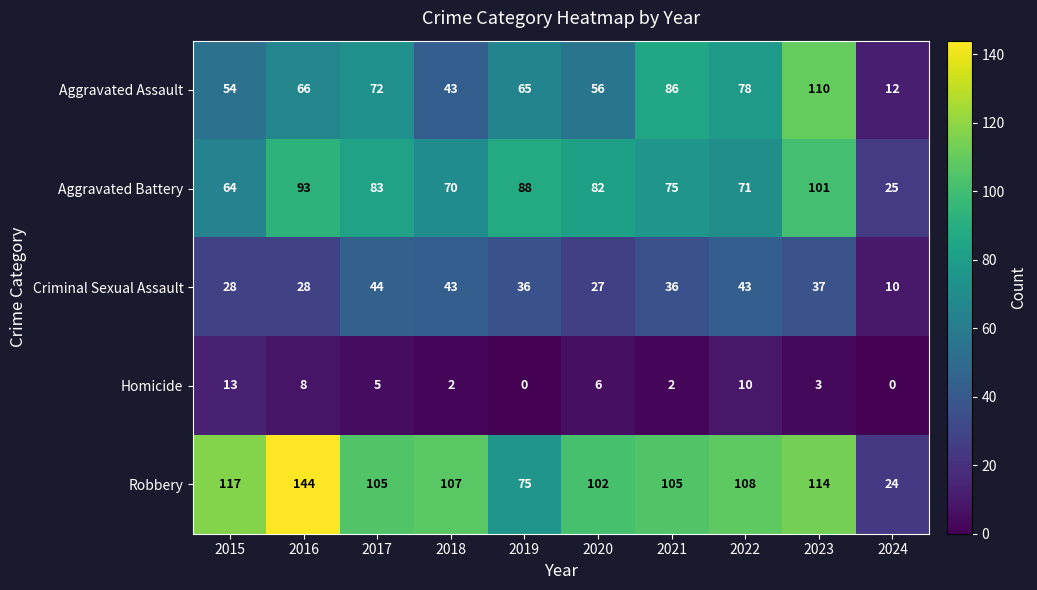

What is the difference between the second highest and second lowest values in the Criminal Sexual Assault series?

16